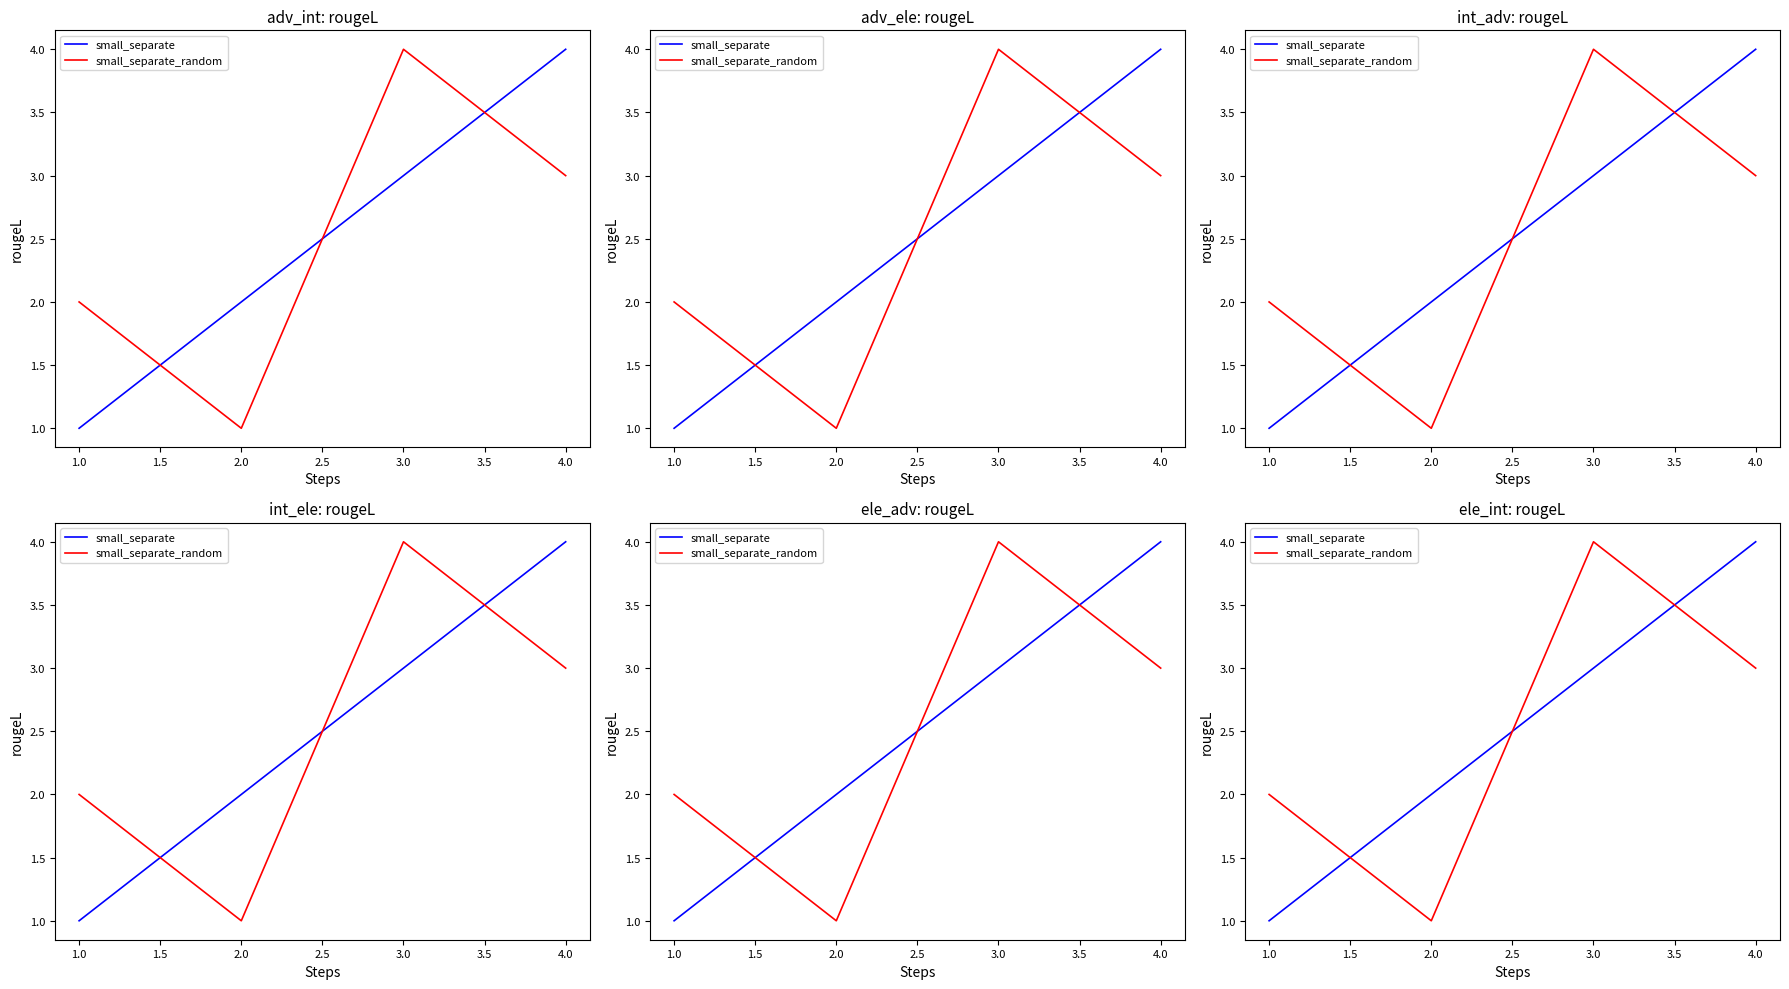

Which series ends up on top after the final intersection of small_separate and small_separate_random?

small_separate